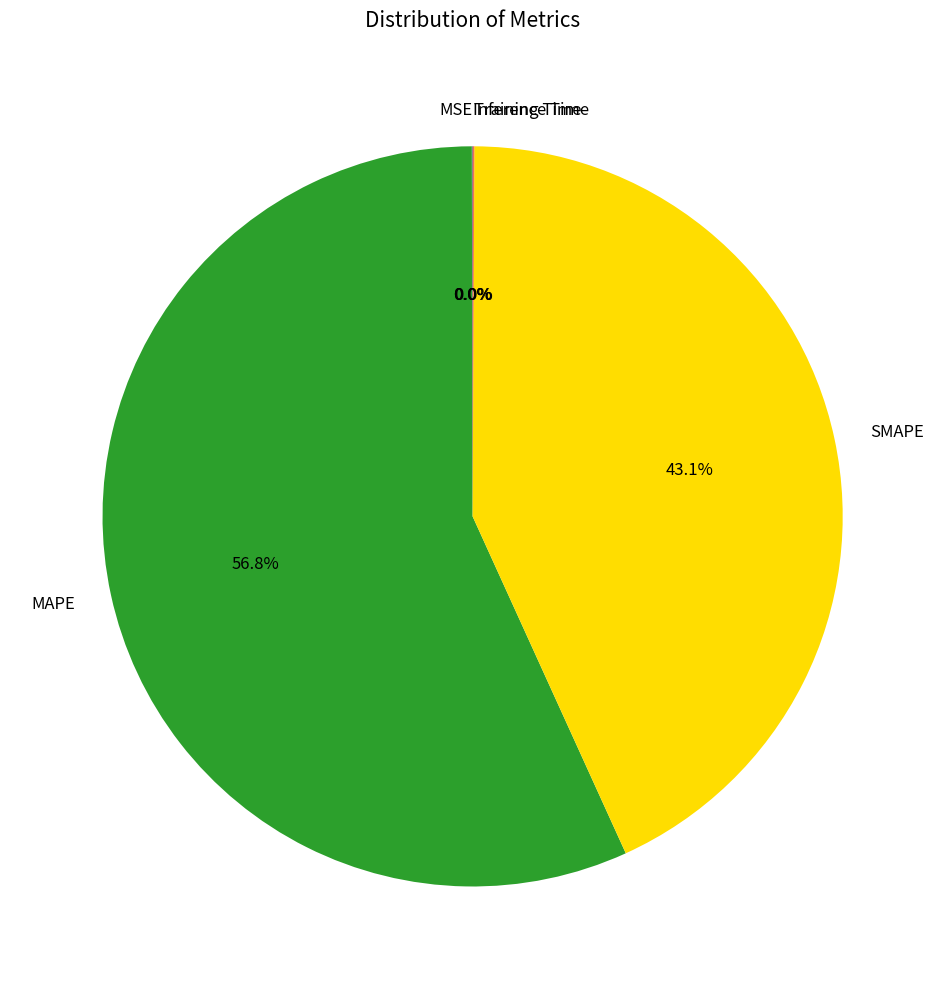

Which category has the biggest portion of the pie?

MAPE